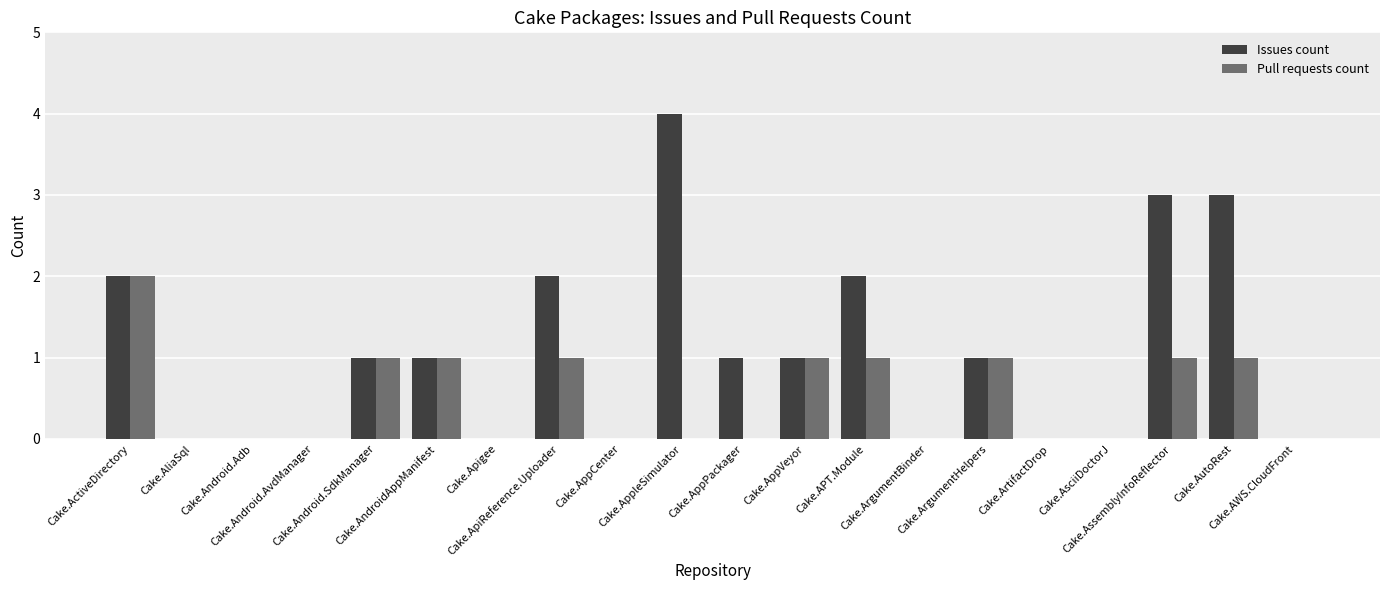

How many groups of bars are there?

20